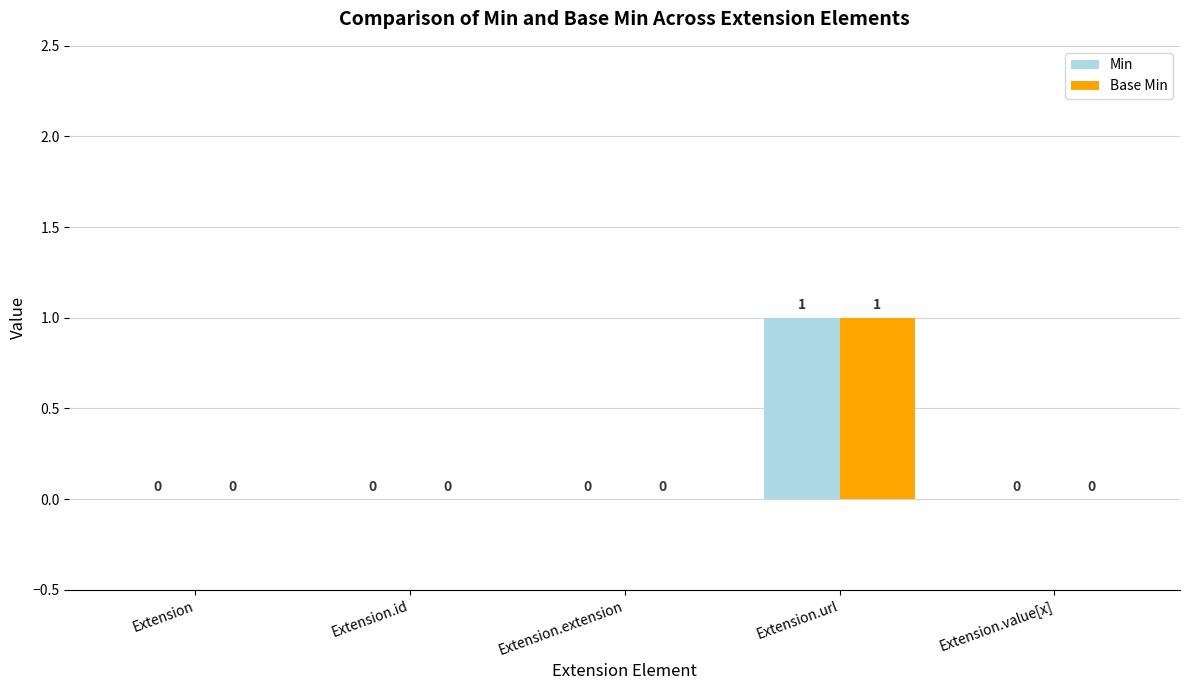

True or false: Base Min has a value of 1 at Extension.

False